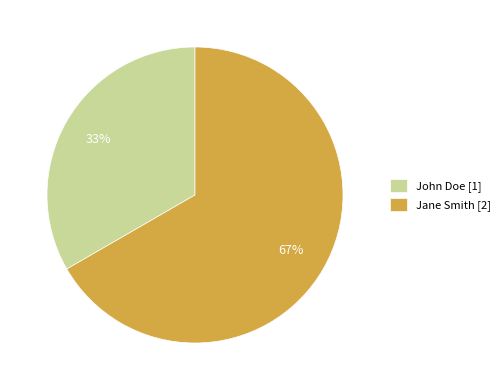

Rank the categories by value from highest to lowest.

Jane Smith, John Doe